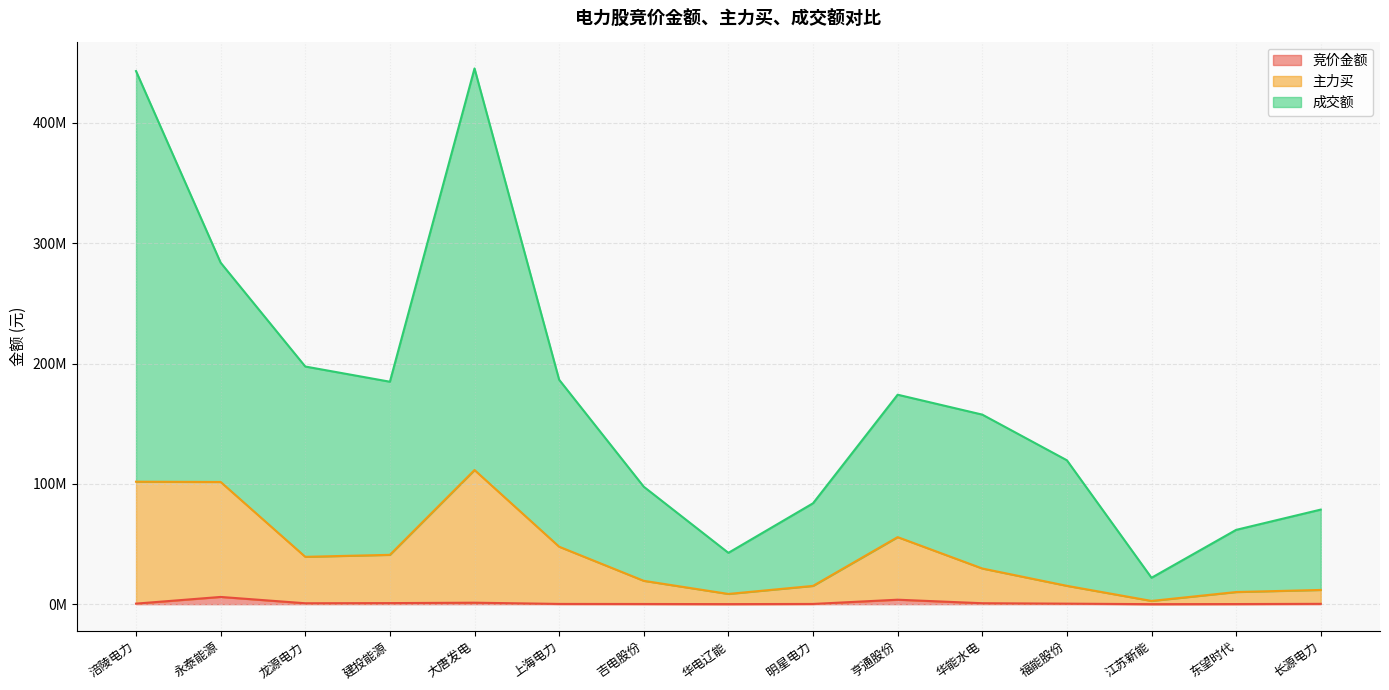

What are all the series names shown in the legend?

竞价金额, 主力买, 成交额